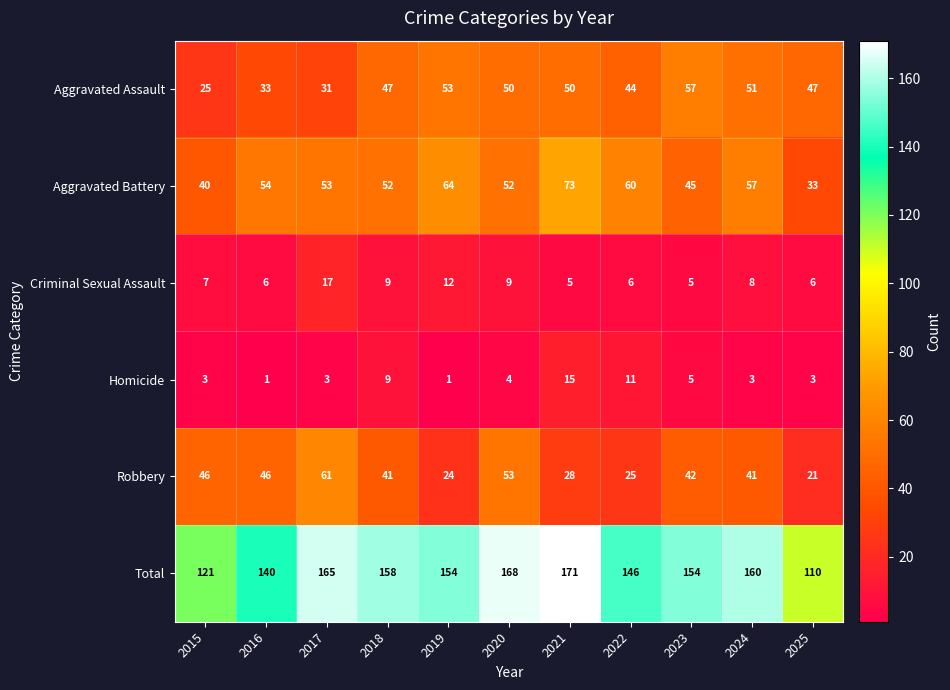

What is the sum of the Robbery values at 2020 and 2016?

99